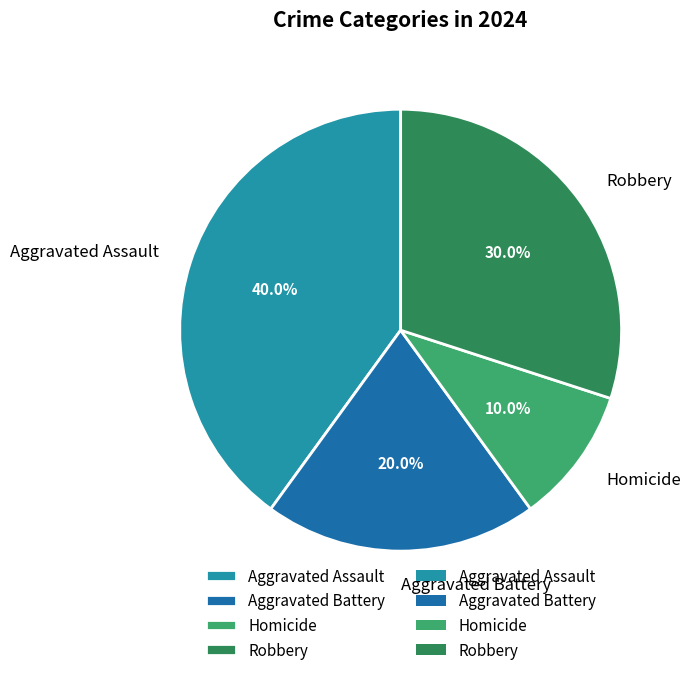

Between Robbery and Aggravated Battery, which is larger?

Robbery